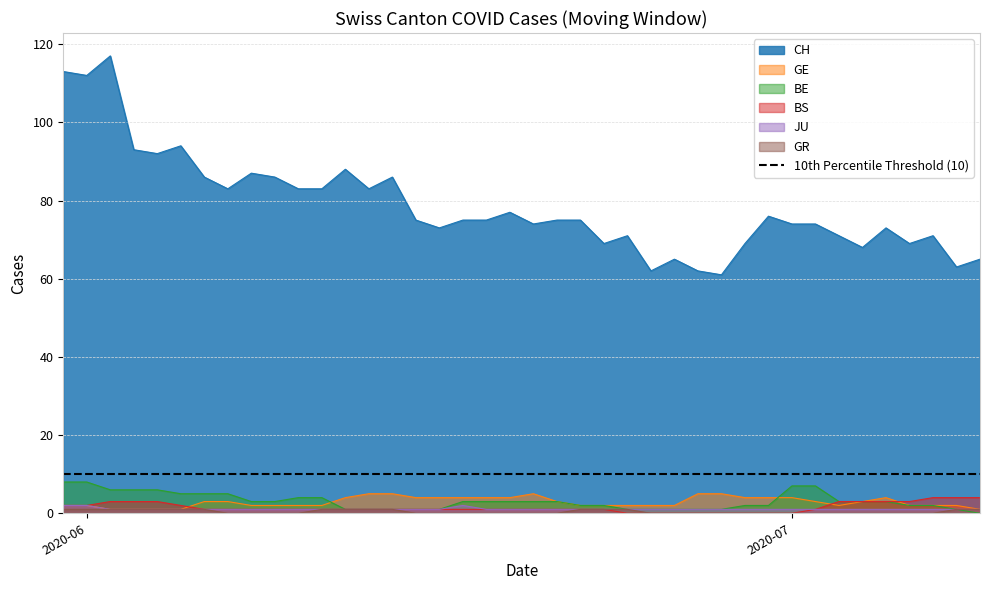

Which series has the largest total across all categories?

CH